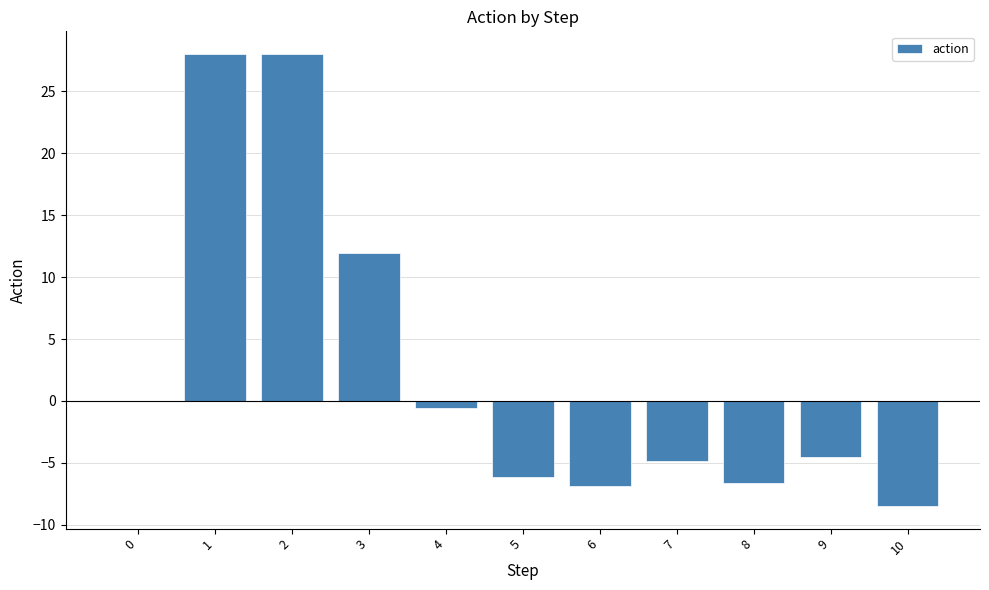

The chart shows a value of 11.9 at 3. True or false?

True